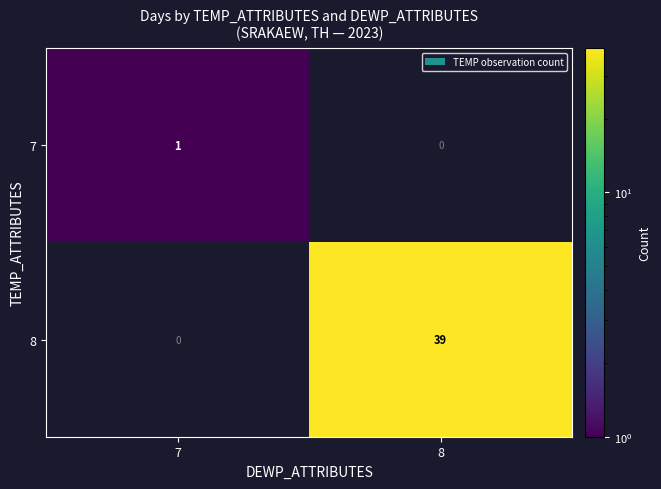

At how many categories does at least one series exceed 26?

1